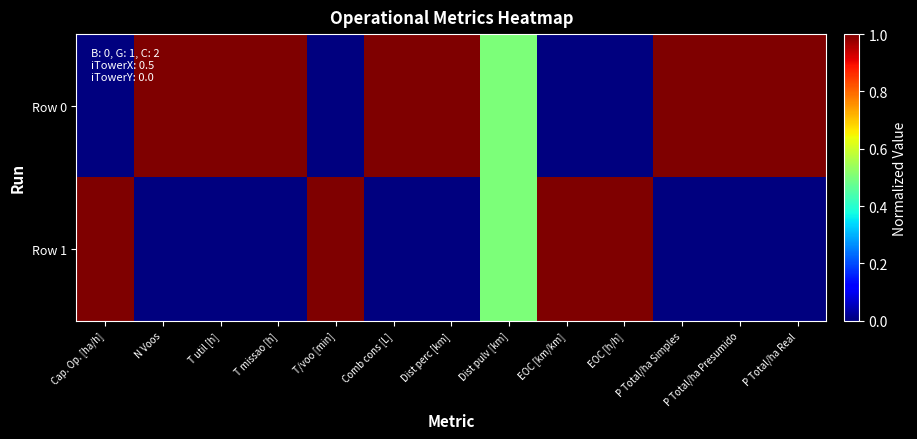

Count the number of categories in the chart.

13